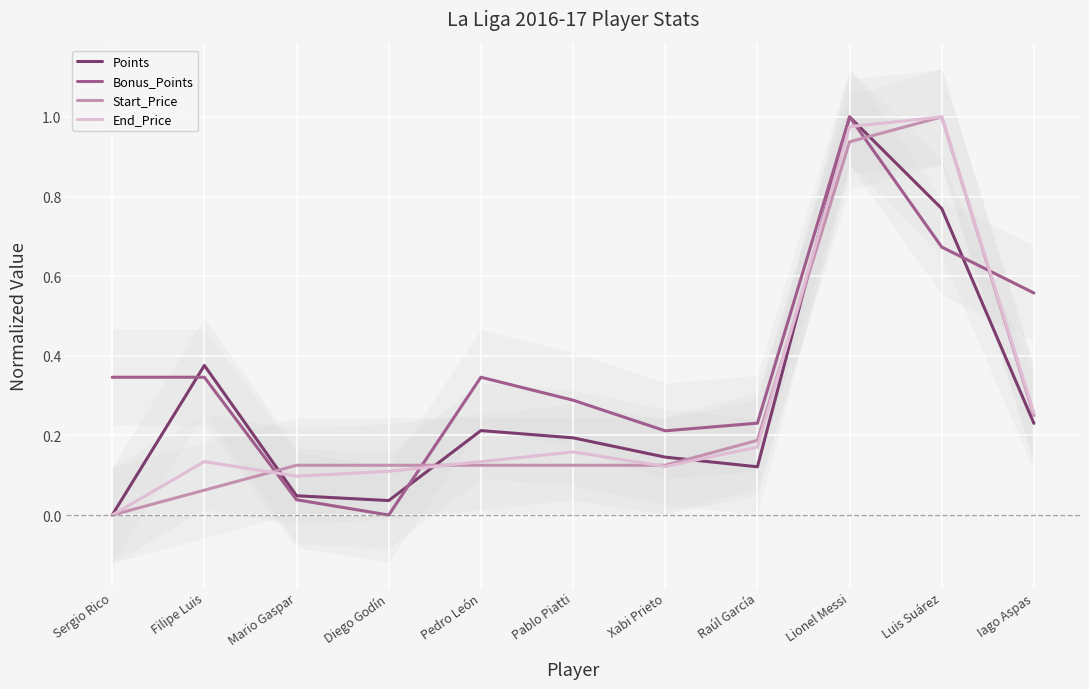

Between Pedro León and Sergio Rico, which is larger?

Pedro León